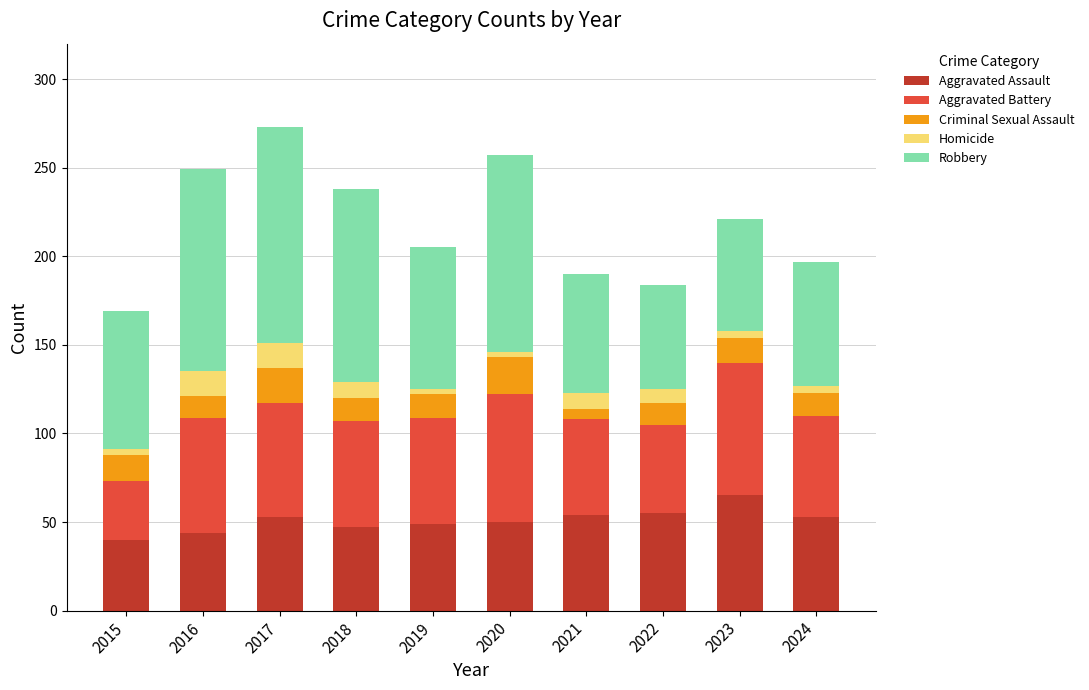

What is the lowest value of the Aggravated Assault series?

40